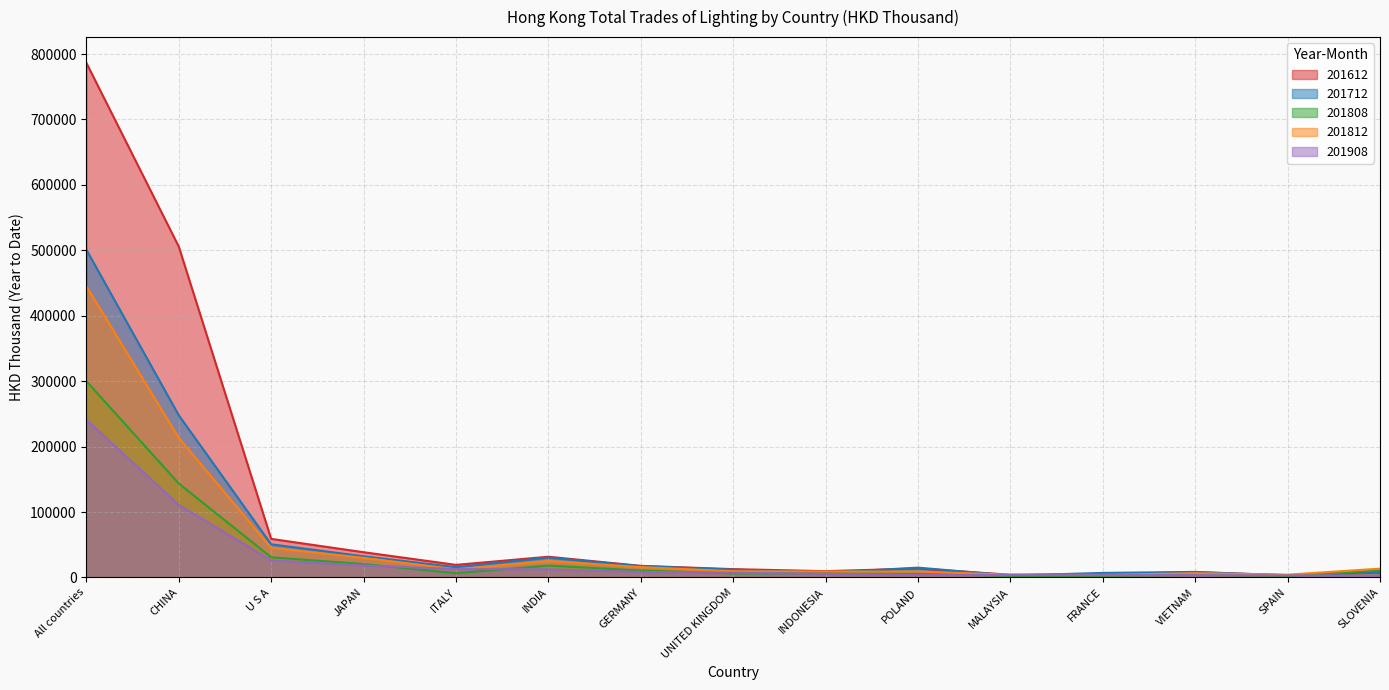

True or false: 201908 and 201612 cross at least once.

False